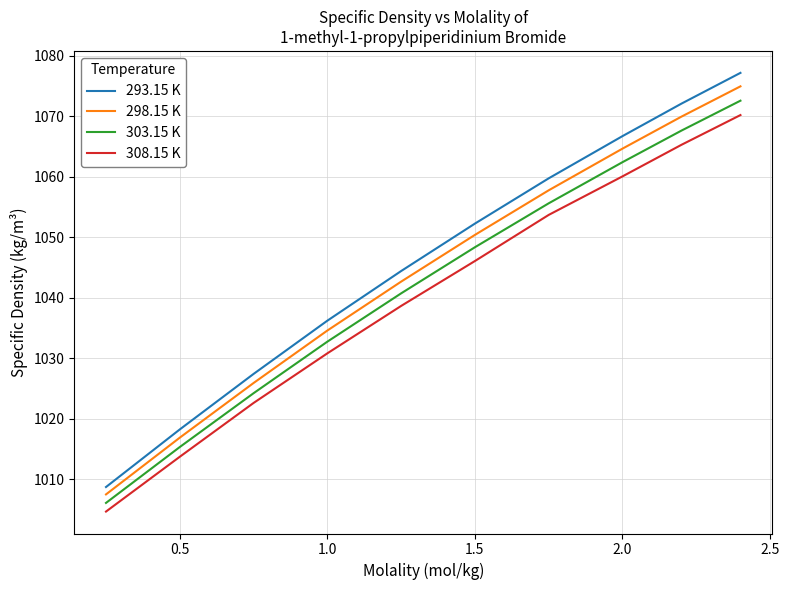

What is the difference between the second highest and minimum values in the 308.15 K series?

60.7